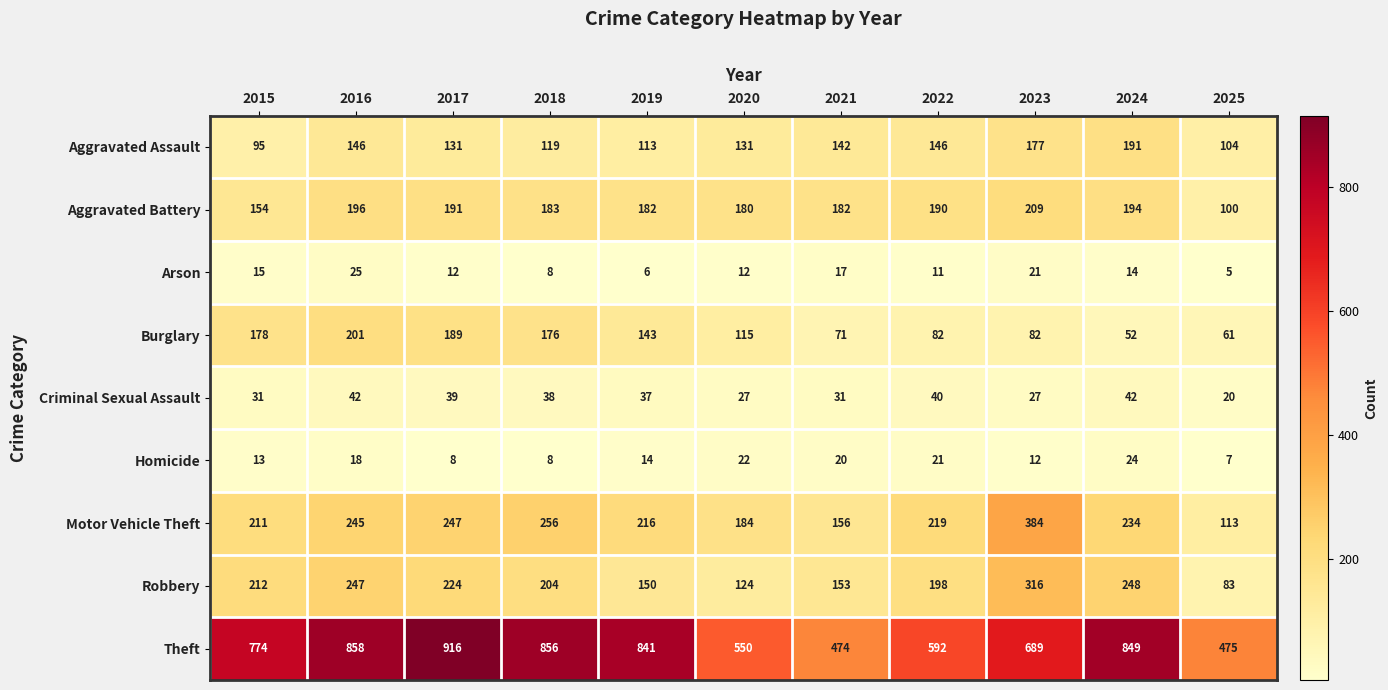

At how many categories does at least one series exceed 488?

9